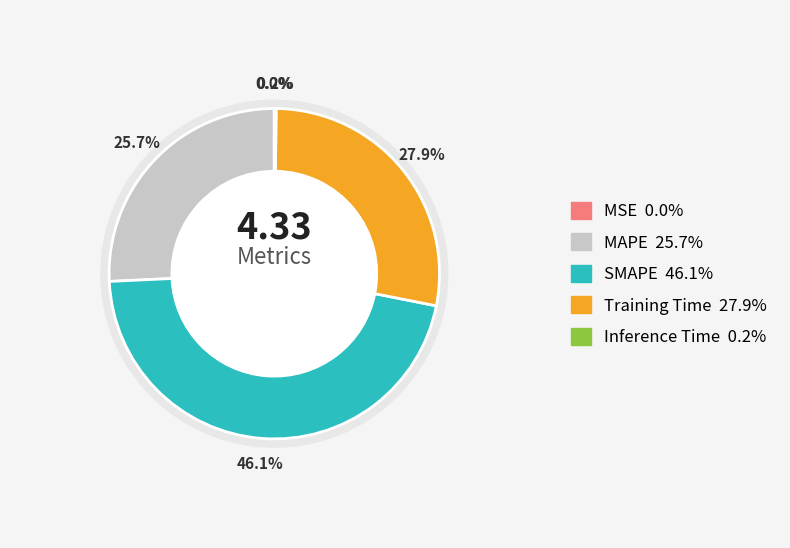

What is the smallest slice in the pie chart?

MSE